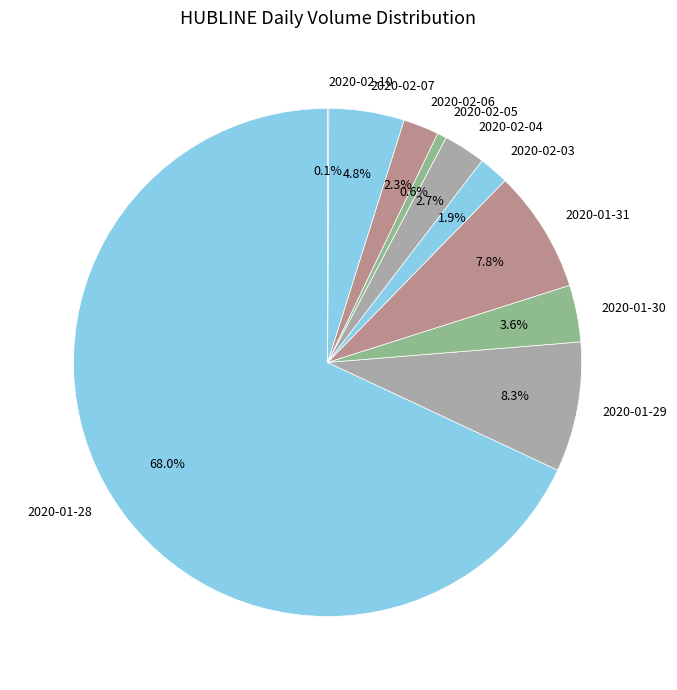

What percentage do 2020-02-03 and 2020-02-06 together represent?

4.2%